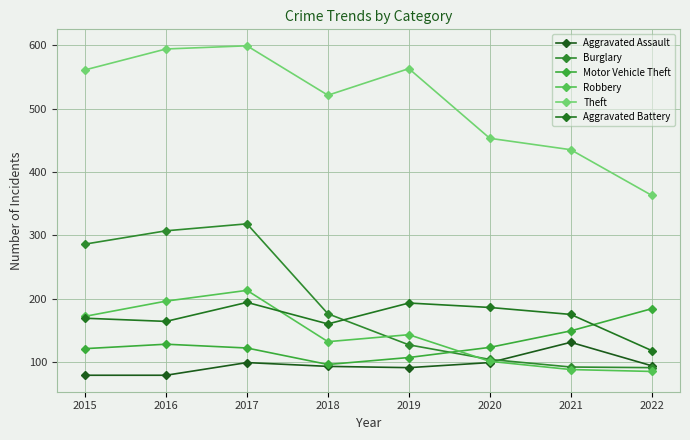

True or false: Theft and Motor Vehicle Theft cross at least once.

False